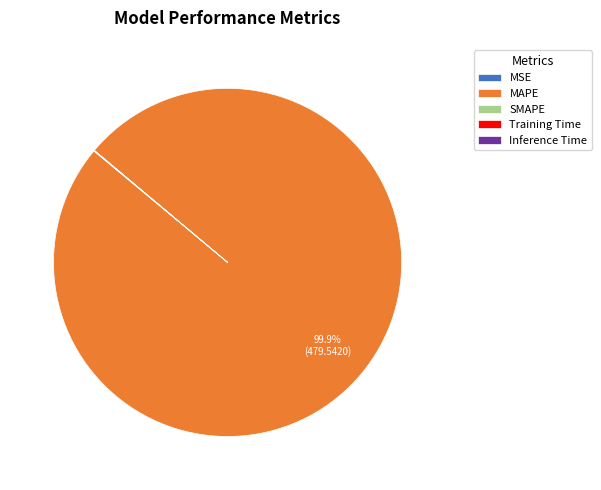

Which slice is the largest?

MAPE